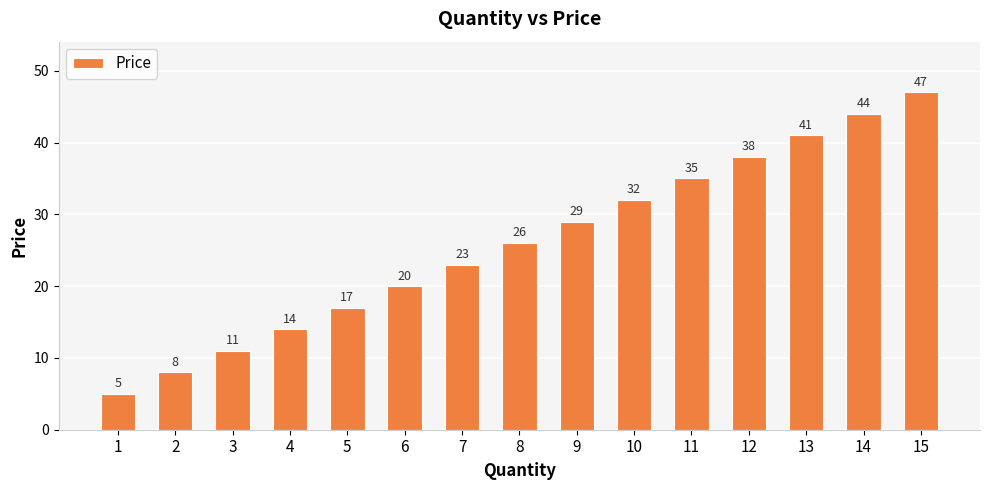

How many values are below 26?

7